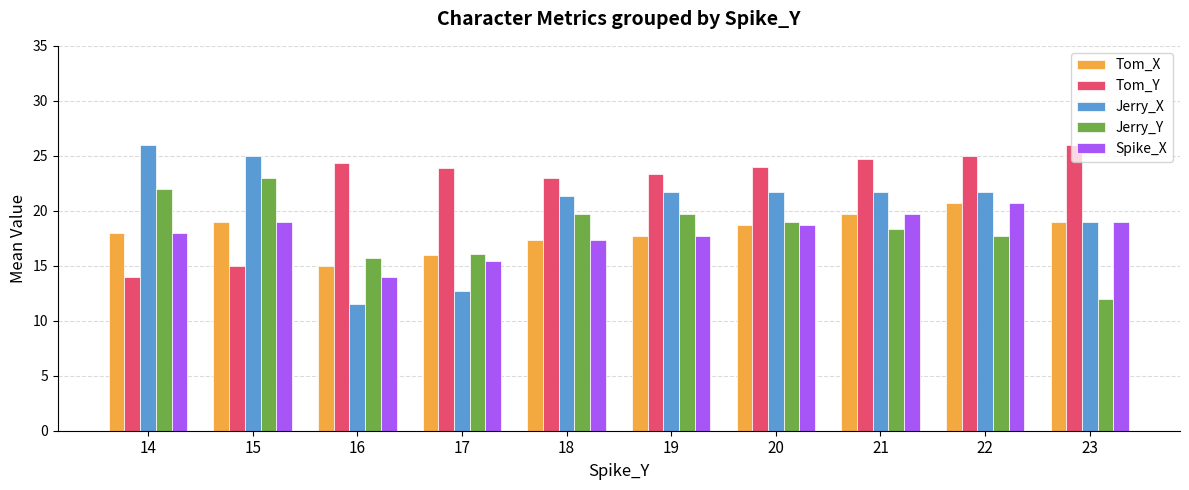

Which category has the lowest value in the Jerry_Y series?

23